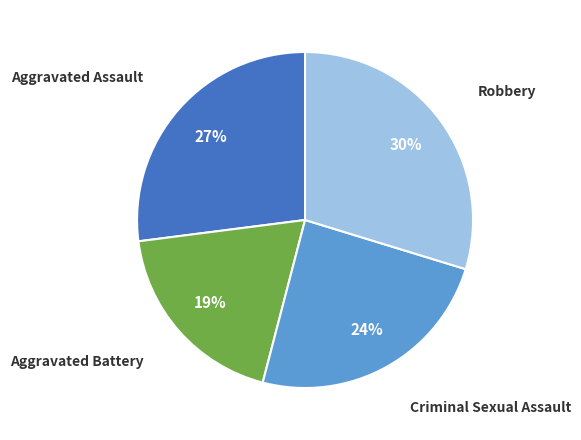

Which has a higher value, Aggravated Battery or Aggravated Assault?

Aggravated Assault